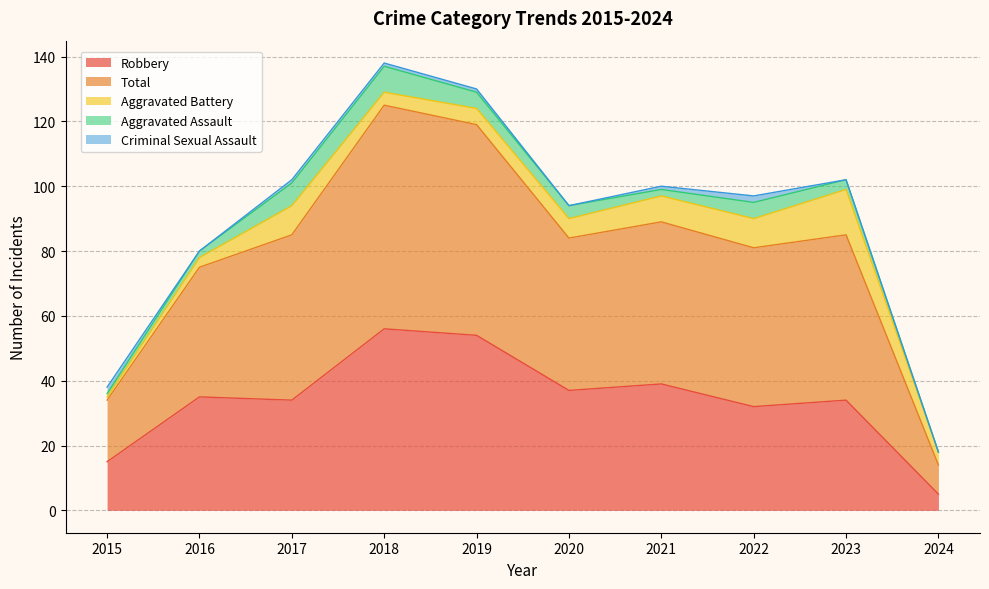

How many distinct data groups are displayed?

5